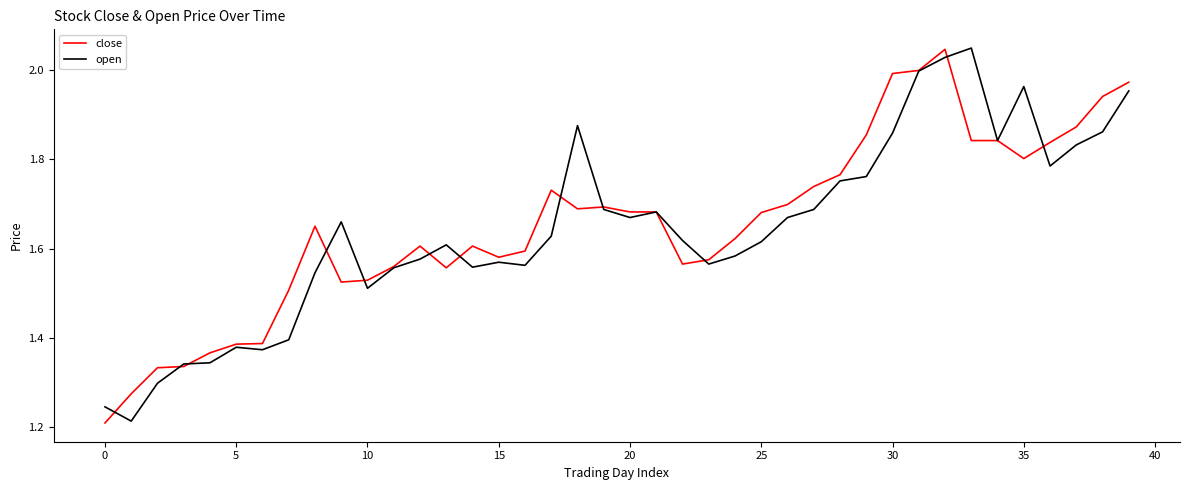

What are all the series names shown in the legend?

close, open